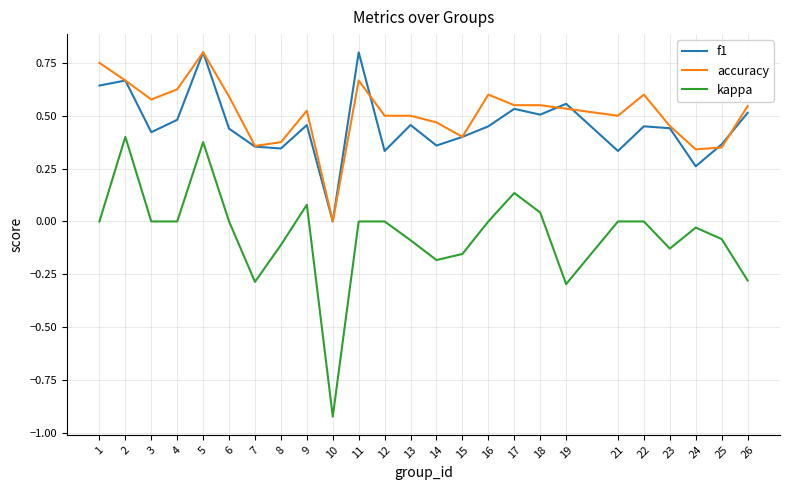

What are all the series names shown in the legend?

f1, accuracy, kappa